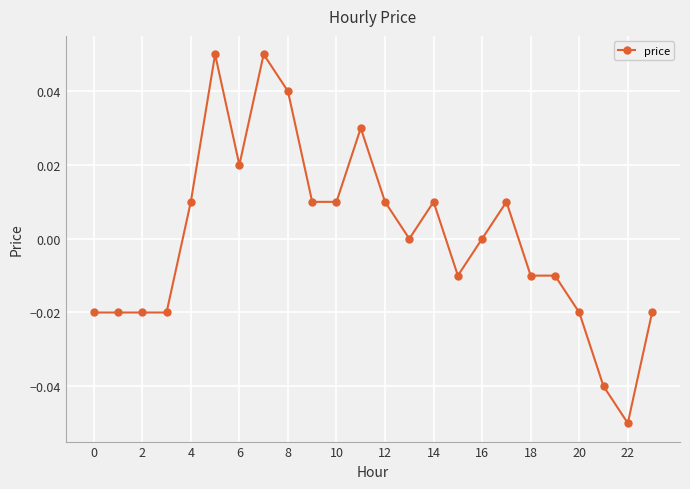

Which label corresponds to the smallest value in the chart?

22